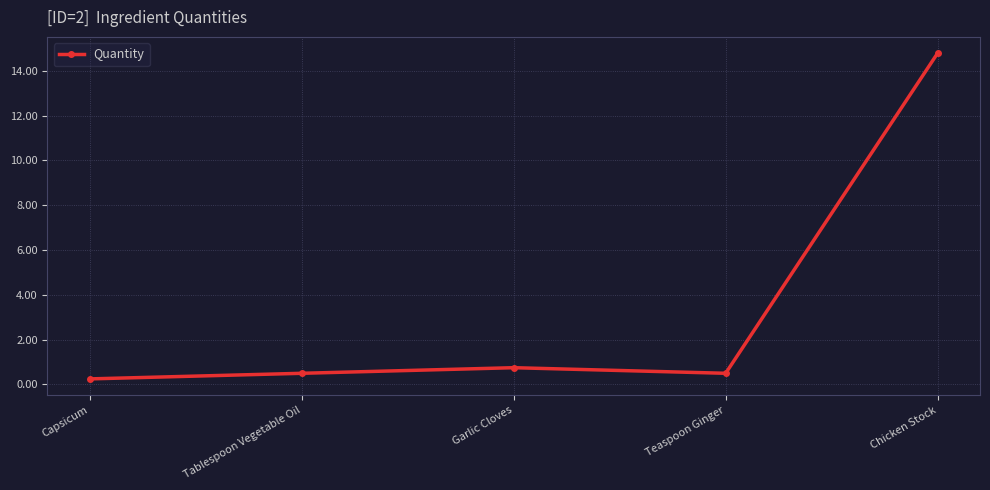

Does the chart have visible grid lines?

Yes